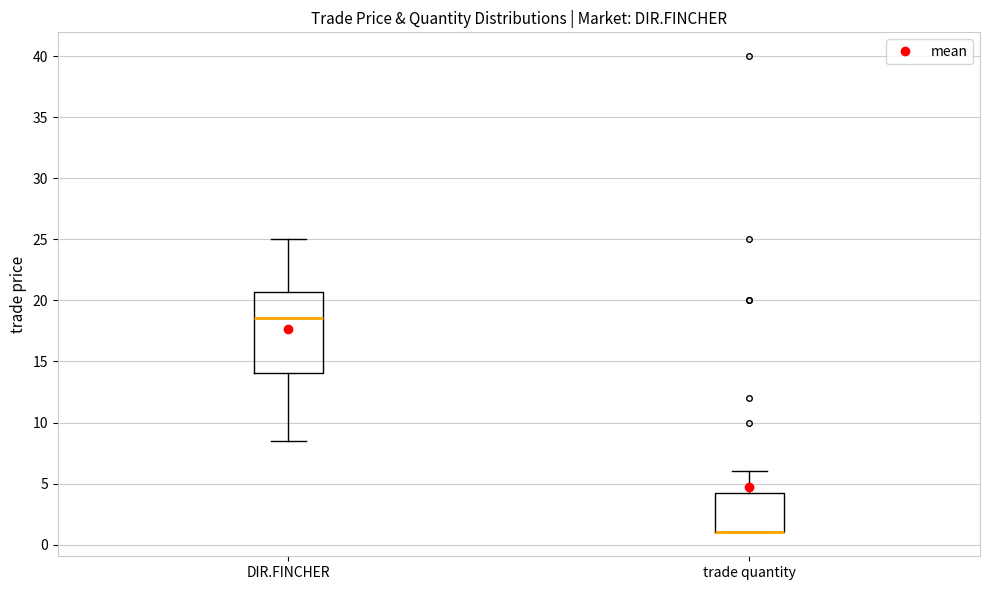

Reading left to right, read every box against the y-axis: the position of its median line, the range the box covers, and the ends of its whiskers. The values are not printed on the chart, so give them approximately, as read against the axis.

DIR.FINCHER: median 18.5, box 14.0 to 20.5, whiskers 8.5 to 25.0
trade quantity: median 1.0 (drawn on the box's lower edge), box 1.0 to 4.5, whiskers 1.0 to 6.0